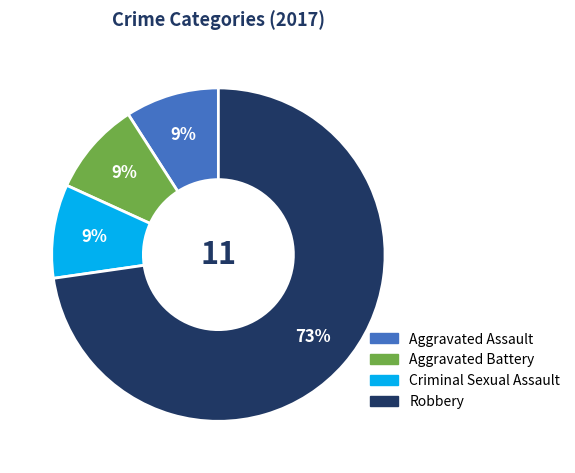

Do Aggravated Assault and Criminal Sexual Assault together represent more than half of the pie?

No